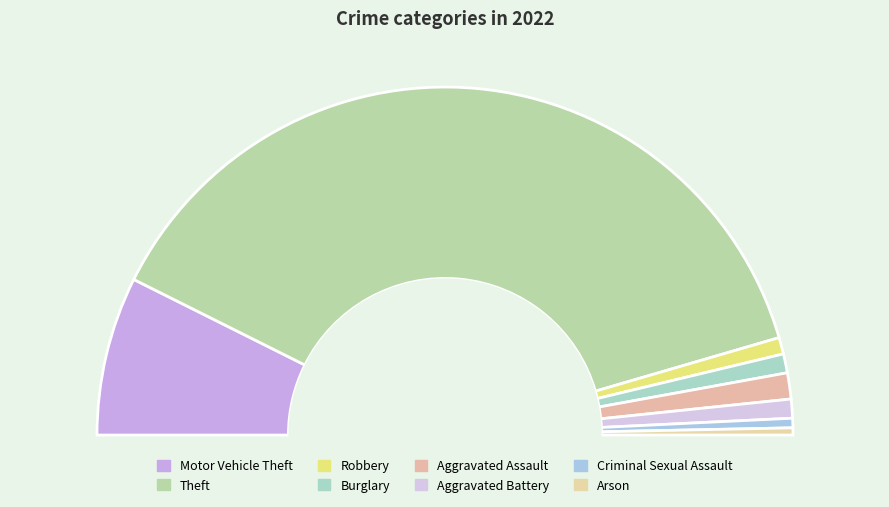

True or false: Robbery accounts for 12% of the total.

False